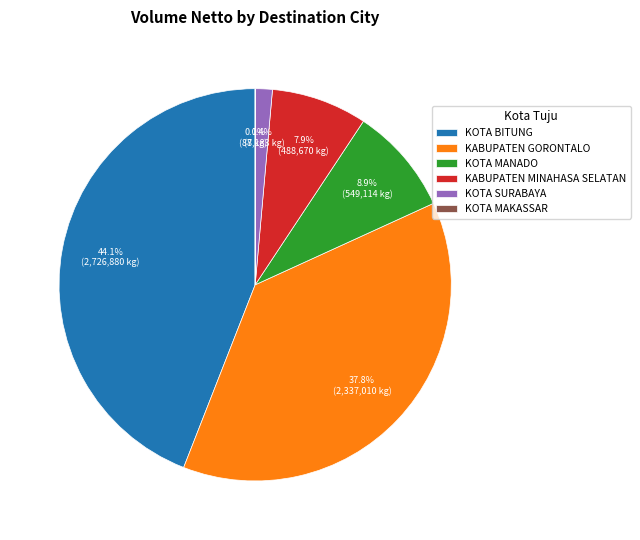

Combined, what portion of the pie is KOTA BITUNG and KOTA SURABAYA?

45.5%